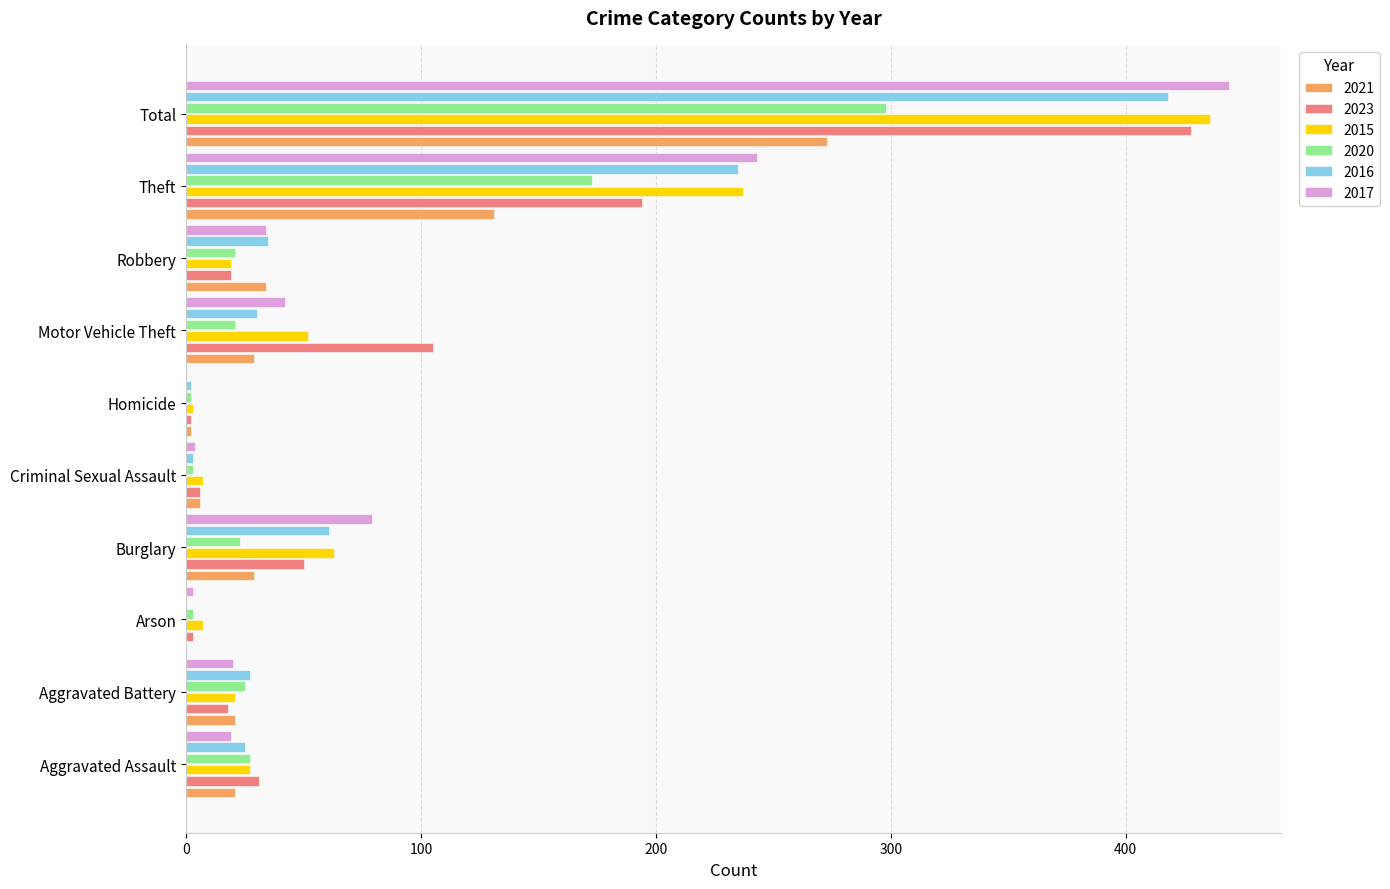

The value of 2015 at Robbery is 19. True or false?

True